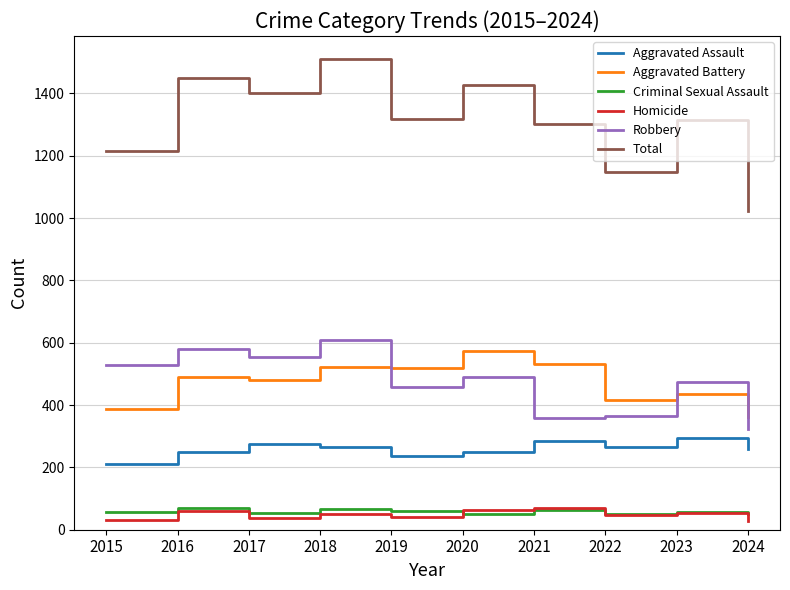

What is the maximum value shown in the chart?

1510